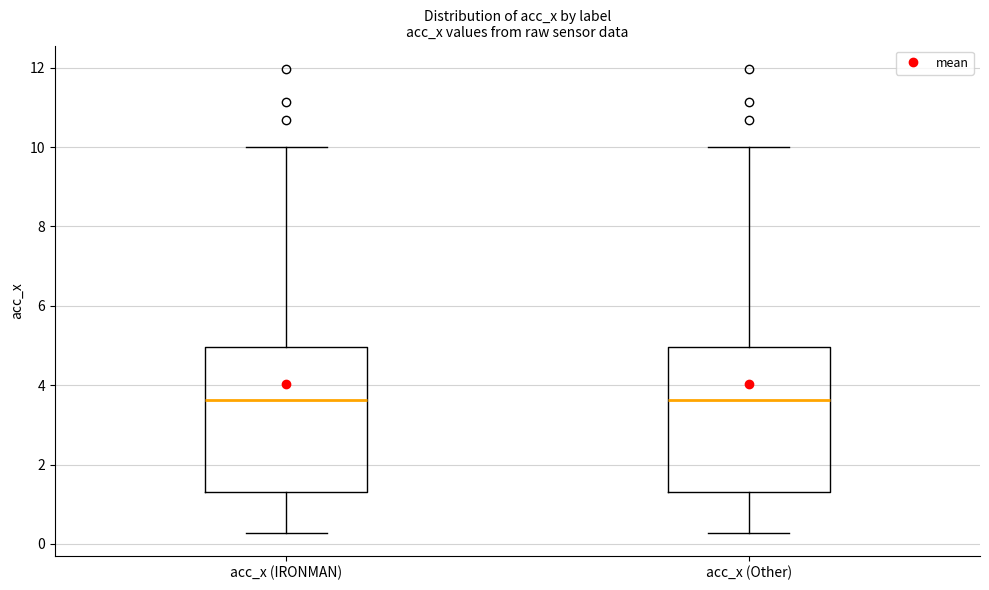

Reading left to right, transcribe this box plot: for each box, give where its median line is, the range the box spans, and where its two whiskers end, as read against the y-axis. The values are not printed on the chart, so give them approximately, as read against the axis.

acc_x (IRONMAN): median 3.6, box 1.4 to 5.0, whiskers 0.2 to 10.0
acc_x (Other): median 3.6, box 1.4 to 5.0, whiskers 0.2 to 10.0